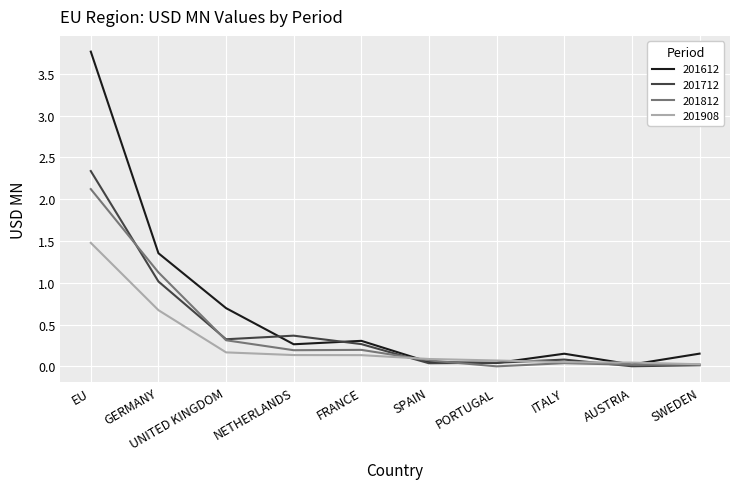

What position from the right is NETHERLANDS?

7